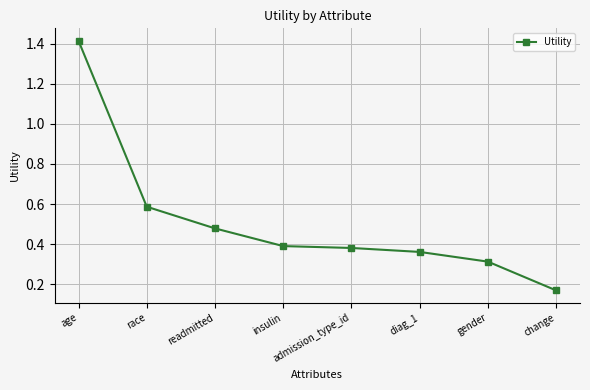

What is the difference between the values at age and insulin?

1.0